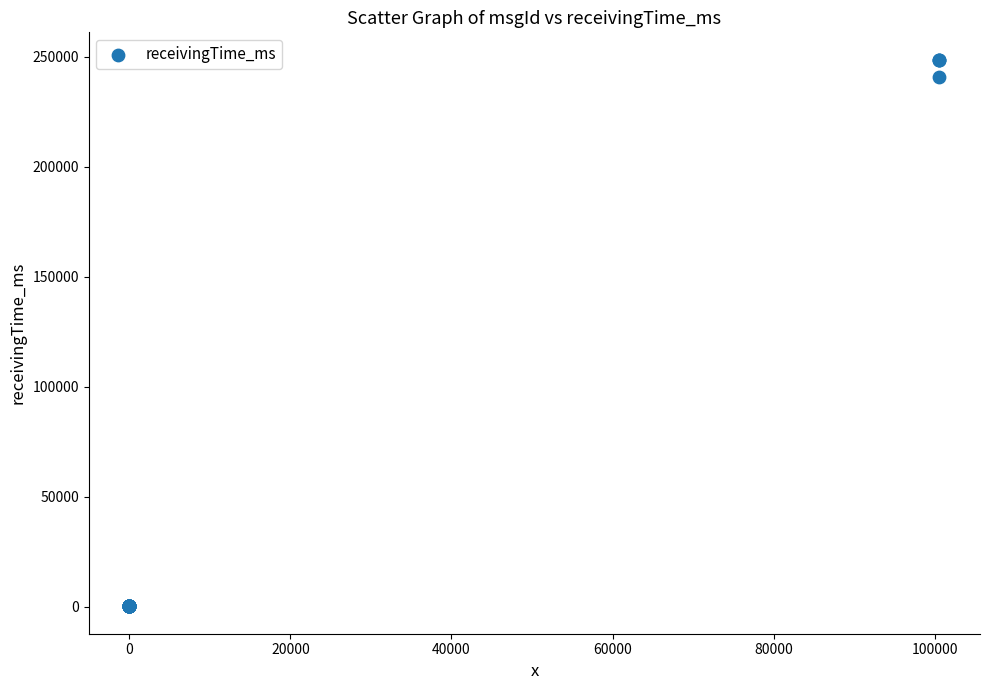

What Y value in the scatter plot is closest to 124395?

240988